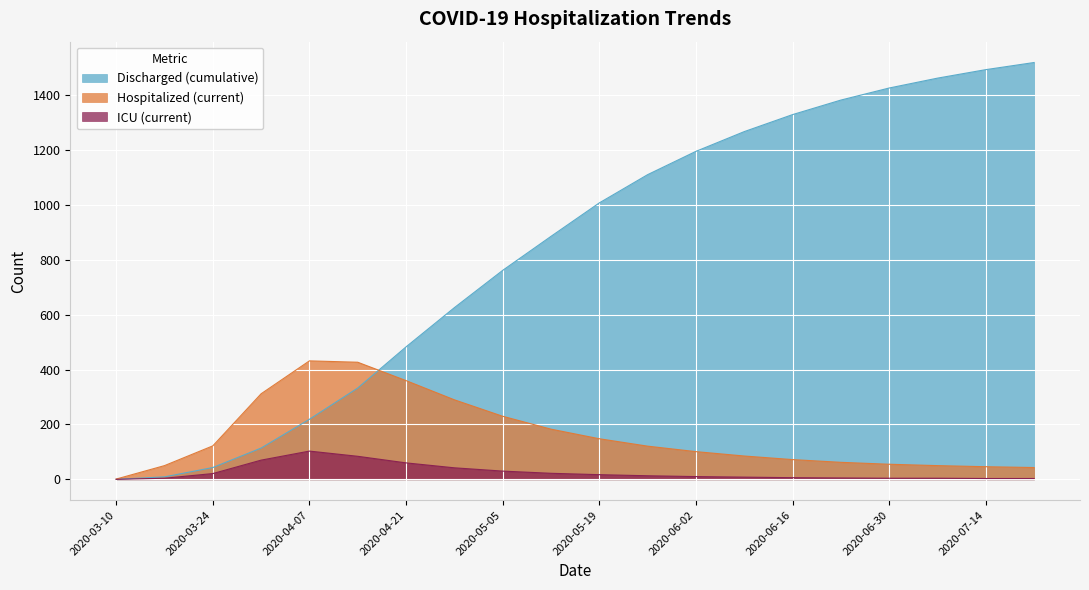

At which category is the sum across all series the highest?

2020-07-21